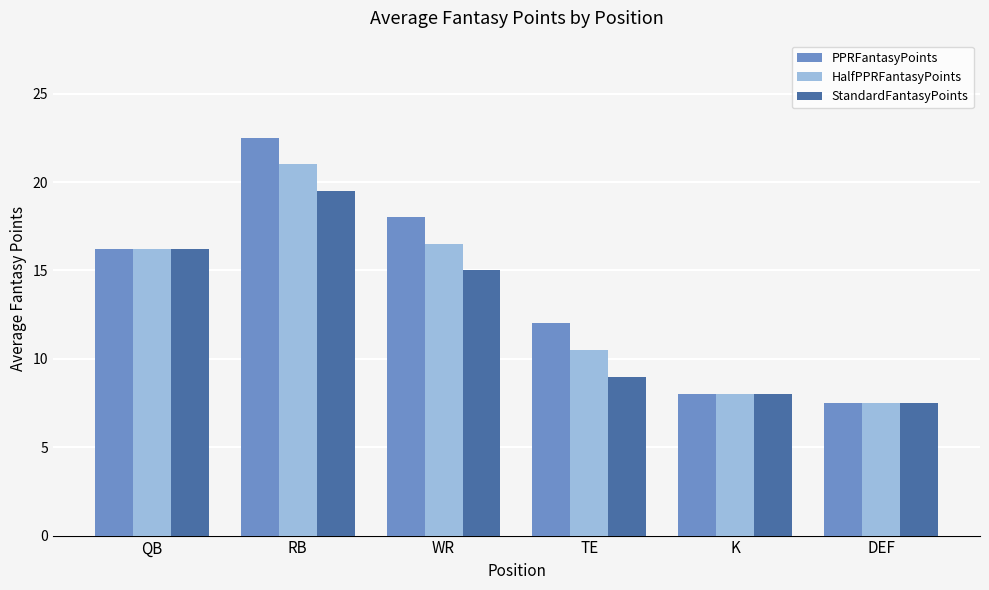

What are all the series names shown in the legend?

PPRFantasyPoints, HalfPPRFantasyPoints, StandardFantasyPoints